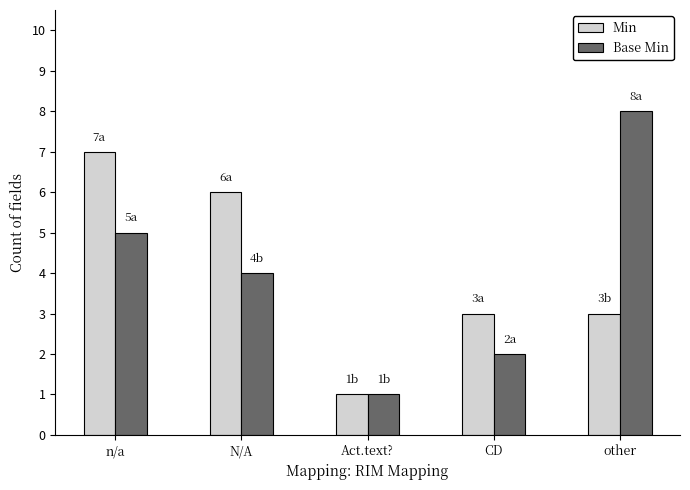

What is the approximate value of Min at CD?

3